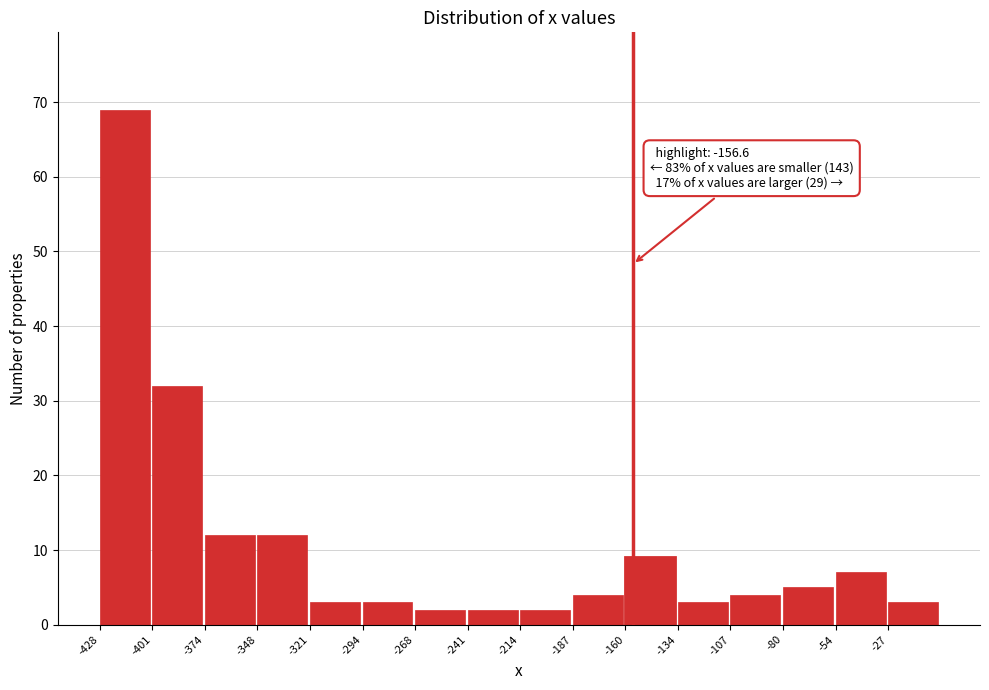

Over which range of the x-axis is the bar tallest?

-430 to -400